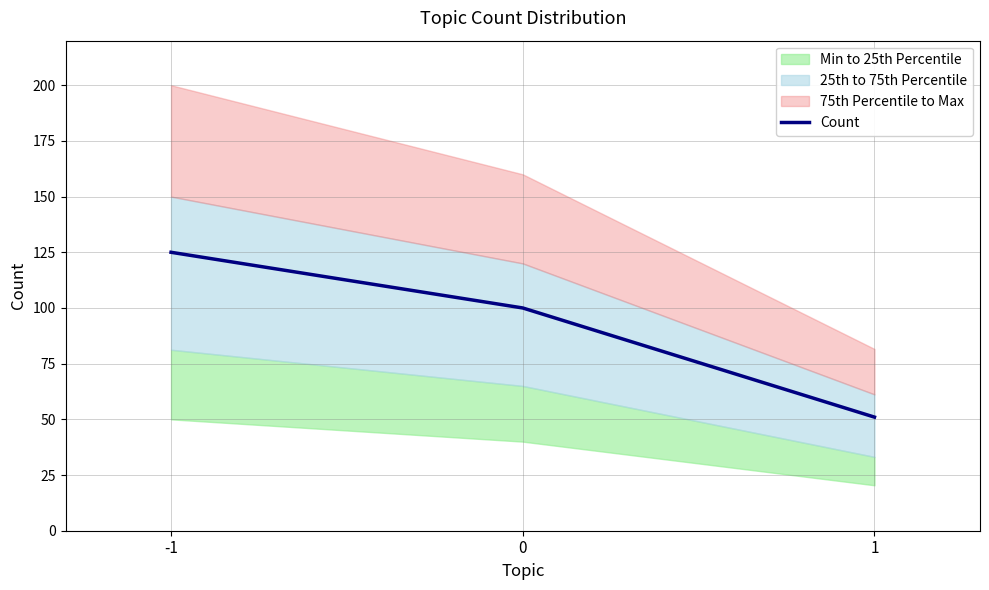

Reading left to right, list all the values displayed in this chart.

125	100	51